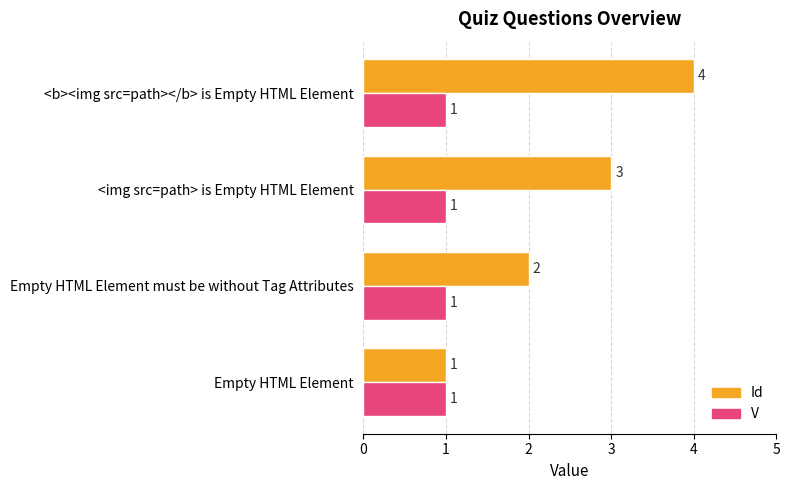

Which series has the largest range (max minus min)?

Id